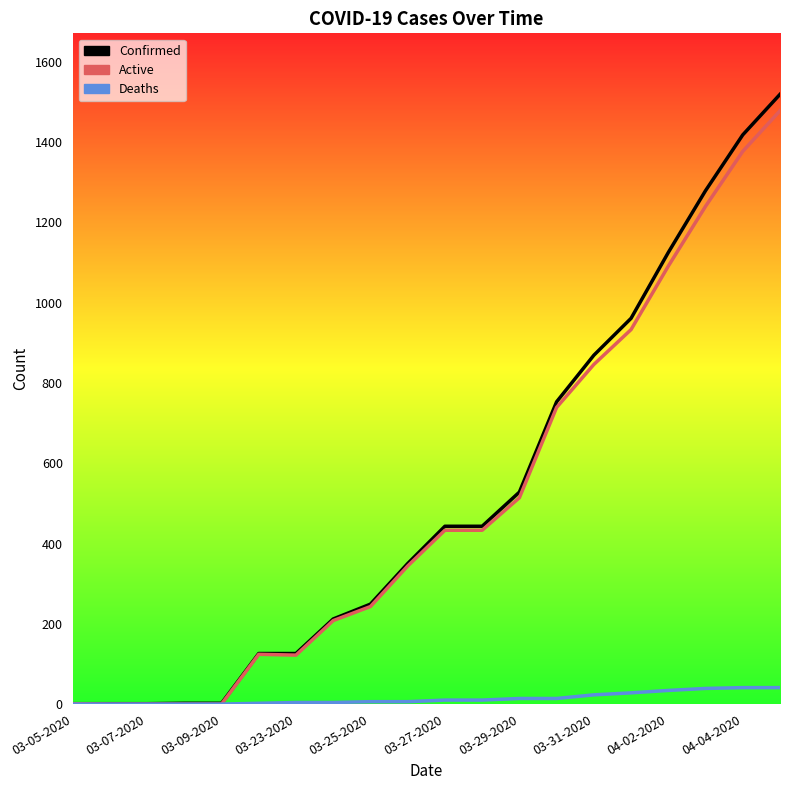

What are all the series names shown in the legend?

Confirmed, Active, Deaths